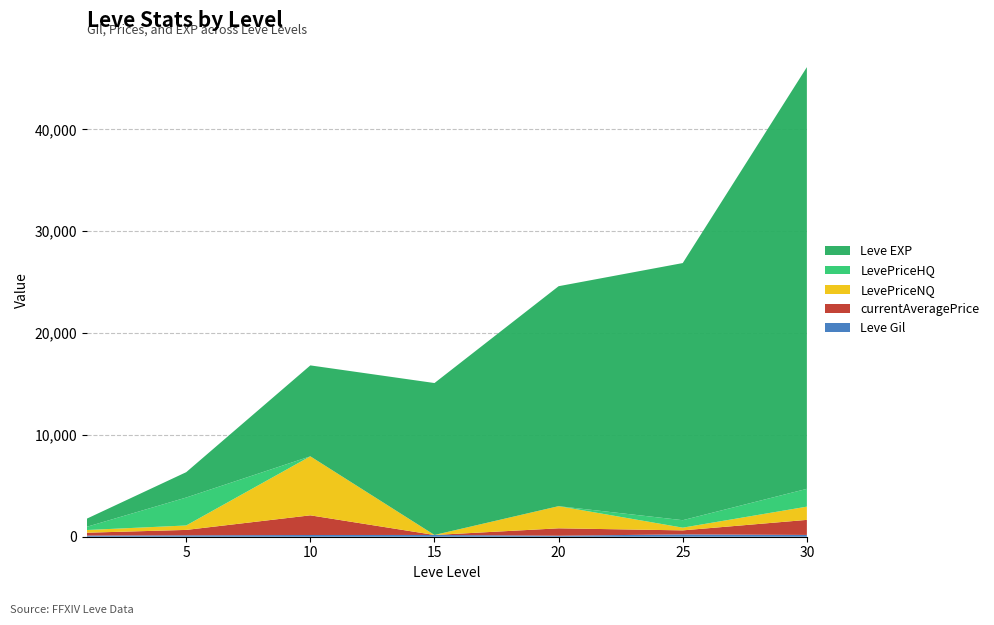

Reading right to left, list all the values displayed in this chart.

Leve Gil: 175.0	229.0	101.0	172.0	169.0	139.0	113.0
currentAveragePrice: 1479.0	394.1	725.0	0.0	1931.4	529.9	281.8
LevePriceNQ: 1298.7	266.9	2175.0	0.0	5794.1	435.4	263.2
LevePriceHQ: 1749.5	733.3	0.0	0.0	0.0	2743.7	318.8
Leve EXP: 41410.0	25250.0	21600.0	14920.0	8930.0	2490.0	800.0